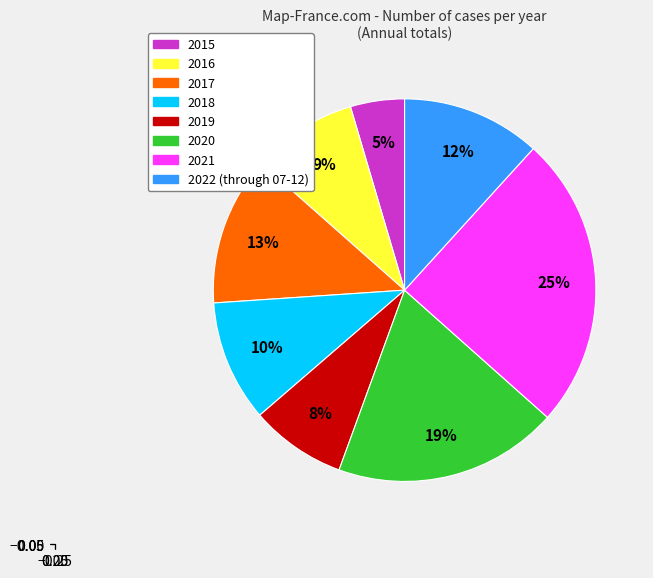

True or false: 2021 accounts for 25% of the total.

True